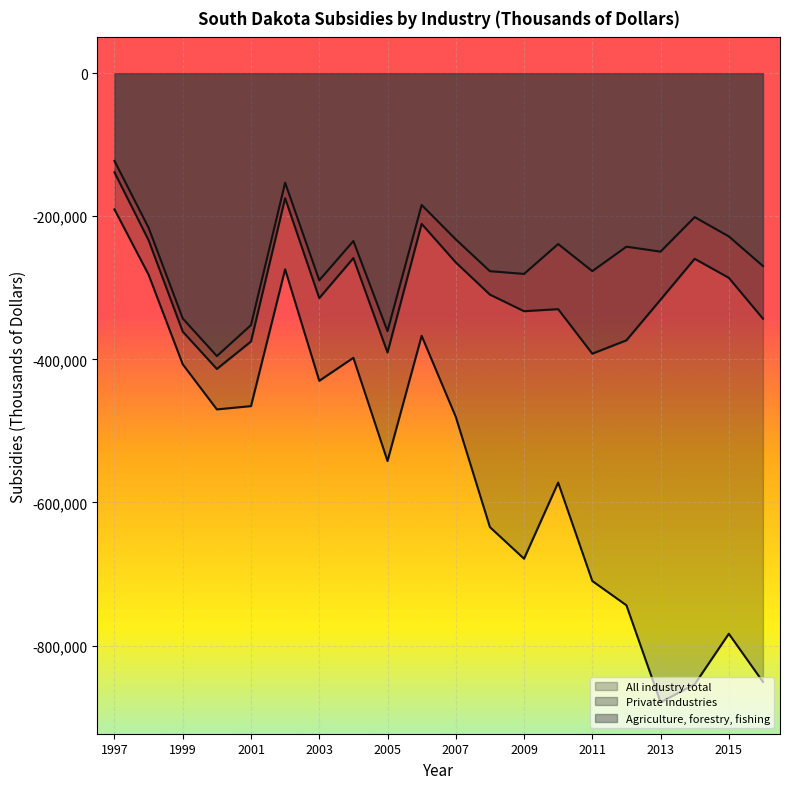

Reading left to right, list all the values displayed in this chart.

All industry total: 1997=-190373	1998=-281670	1999=-406854	2000=-469908	2001=-465306	2002=-274047	2003=-429960	2004=-397775	2005=-542051	2006=-367092	2007=-480299	2008=-634406	2009=-678604	2010=-572206	2011=-709735	2012=-743685	2013=-879232	2014=-854081	2015=-783451	2016=-850704
Private industries: 1997=-138569	1998=-233449	1999=-361168	2000=-413378	2001=-374969	2002=-174697	2003=-314375	2004=-258403	2005=-390368	2006=-210603	2007=-264458	2008=-309444	2009=-332663	2010=-329801	2011=-392043	2012=-373355	2013=-316568	2014=-259387	2015=-285989	2016=-343091
Agriculture, forestry, fishing: 1997=-122644	1998=-216094	1999=-342815	2000=-395346	2001=-352048	2002=-153099	2003=-289447	2004=-234564	2005=-360503	2006=-184189	2007=-232296	2008=-276718	2009=-280548	2010=-238793	2011=-276672	2012=-242491	2013=-249419	2014=-201149	2015=-228113	2016=-269539